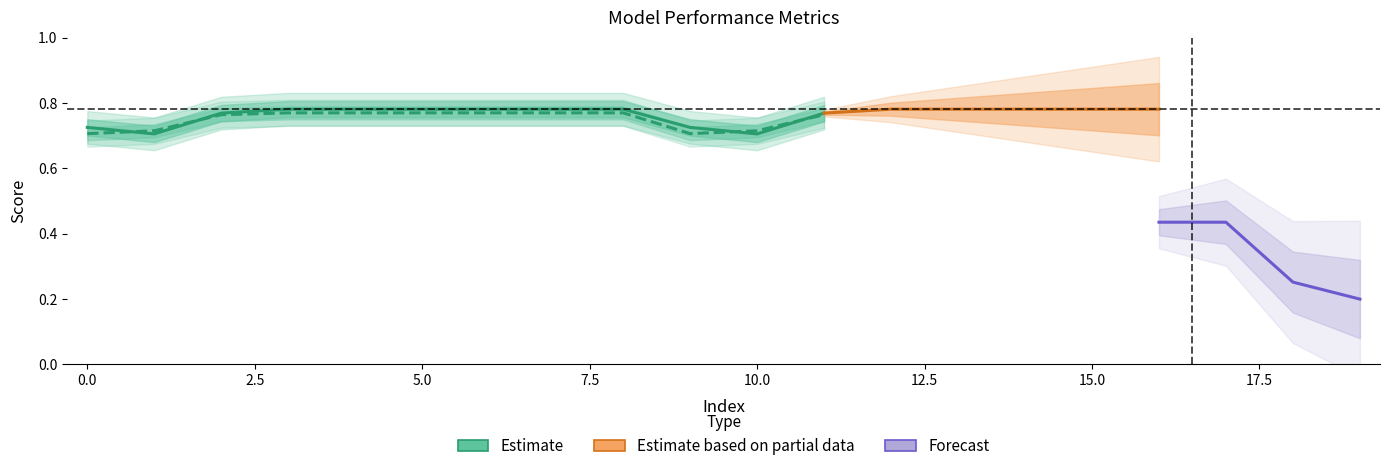

Is it true that mean_precision_recall_auc equals 0.8 at 12?

True